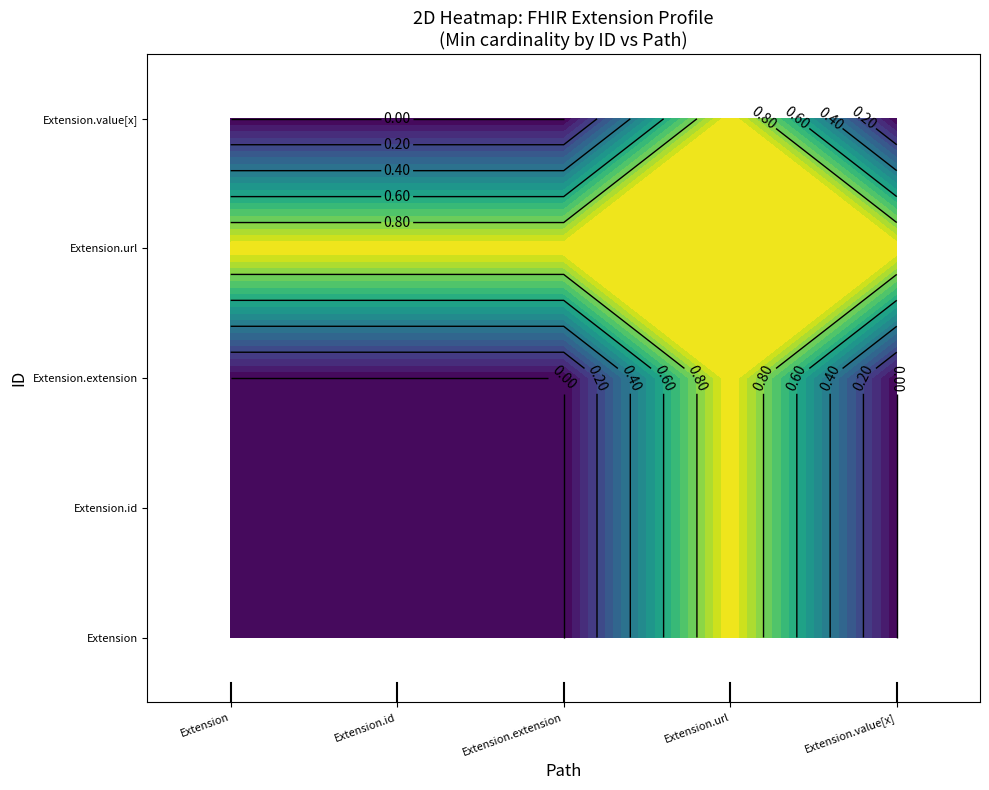

What is the difference between the highest and lowest values at Extension.extension?

1